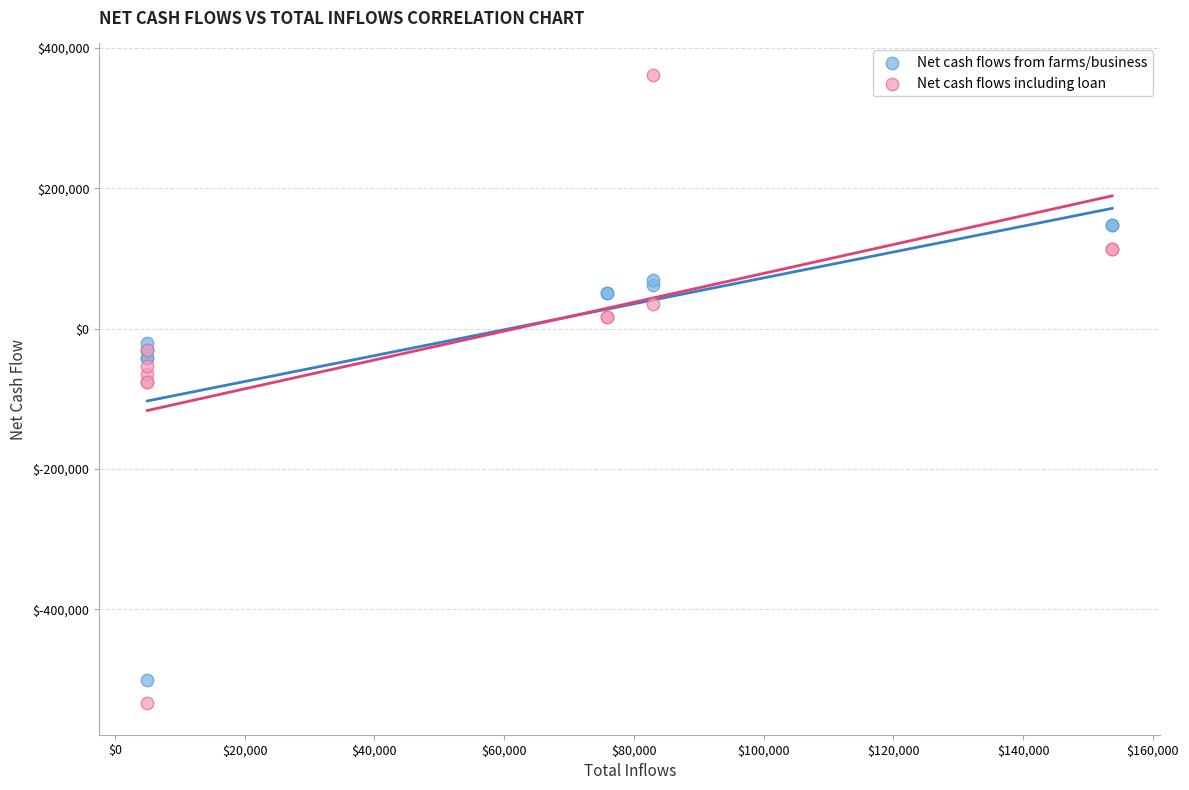

Which series reaches the minimum Y coordinate?

Net cash flows including loan